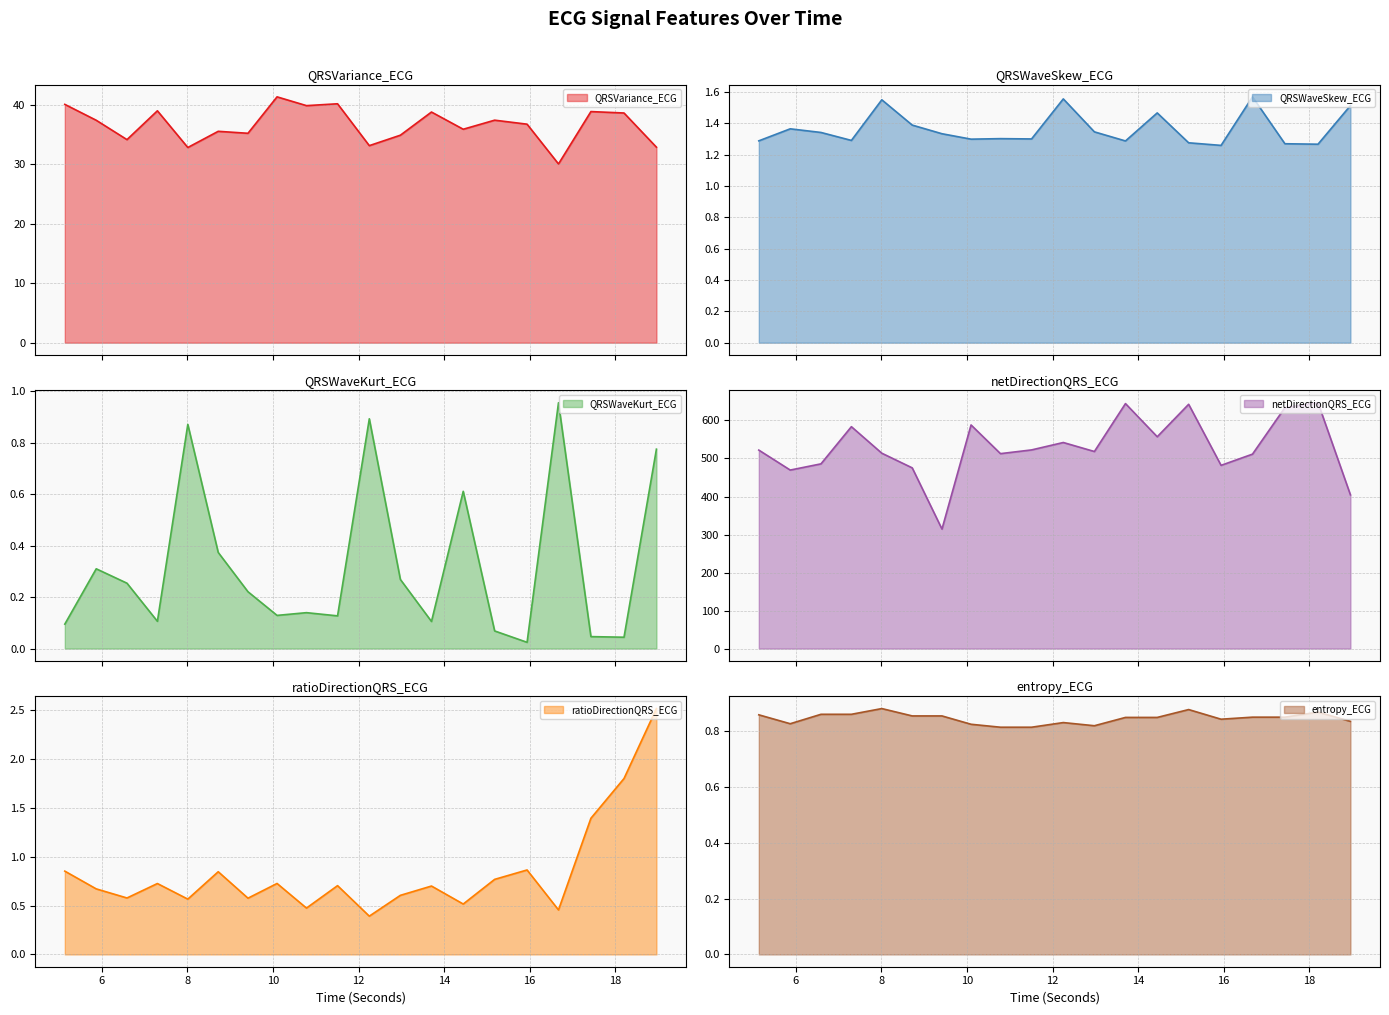

Reading right to left, extract all data points from this chart.

QRSVariance_ECG: 32.9	38.6	38.8	30.0	36.7	37.4	35.9	38.8	34.9	33.1	40.1	39.8	41.3	35.2	35.5	32.8	39.0	34.1	37.4	40.0
QRSWaveSkew_ECG: 1.5	1.3	1.3	1.6	1.3	1.3	1.5	1.3	1.3	1.6	1.3	1.3	1.3	1.3	1.4	1.5	1.3	1.3	1.4	1.3
QRSWaveKurt_ECG: 0.8	0.0	0.0	1.0	0.0	0.1	0.6	0.1	0.3	0.9	0.1	0.1	0.1	0.2	0.4	0.9	0.1	0.3	0.3	0.1
netDirectionQRS_ECG: 404.4	646.7	633.8	511.4	481.9	642.6	557.2	644.4	518.4	542.0	522.5	512.7	588.2	314.3	475.3	513.9	583.7	485.9	469.6	522.1
ratioDirectionQRS_ECG: 2.5	1.8	1.4	0.5	0.9	0.8	0.5	0.7	0.6	0.4	0.7	0.5	0.7	0.6	0.8	0.6	0.7	0.6	0.7	0.9
entropy_ECG: 0.8	0.9	0.8	0.8	0.8	0.9	0.8	0.8	0.8	0.8	0.8	0.8	0.8	0.9	0.9	0.9	0.9	0.9	0.8	0.9